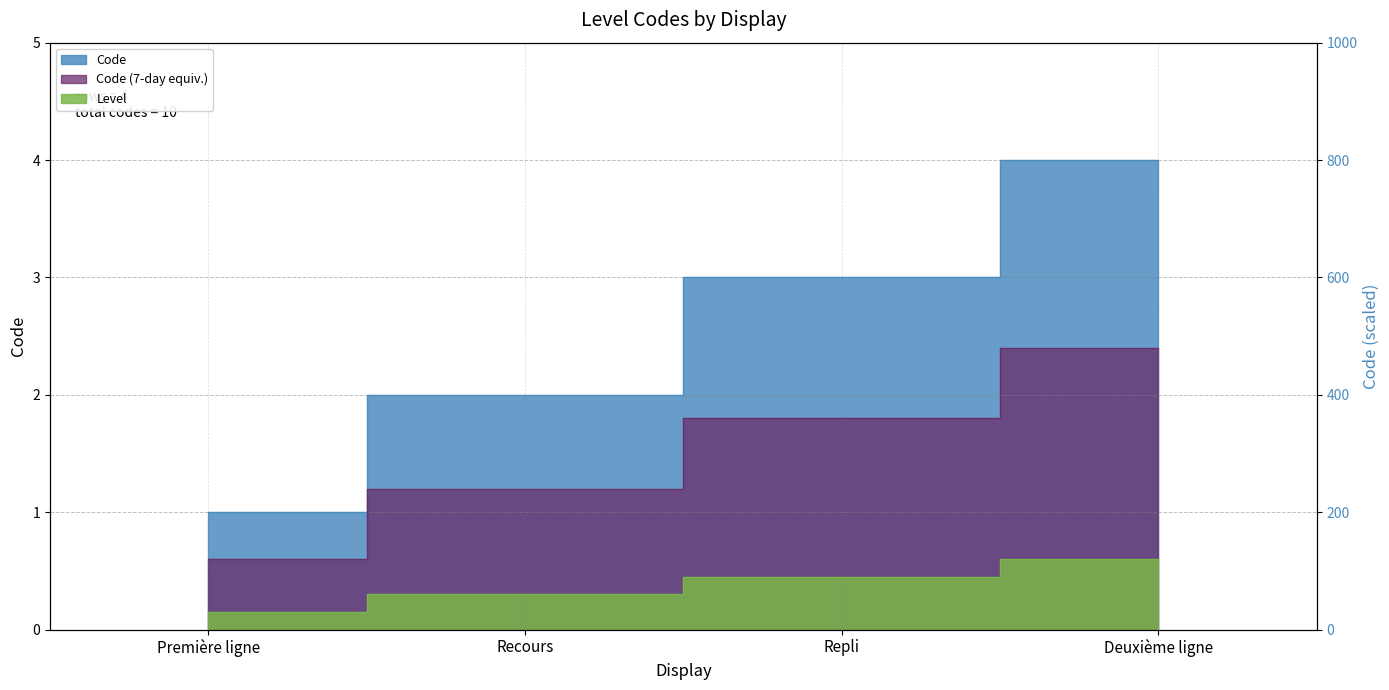

At which label is the value closest to 2?

Recours